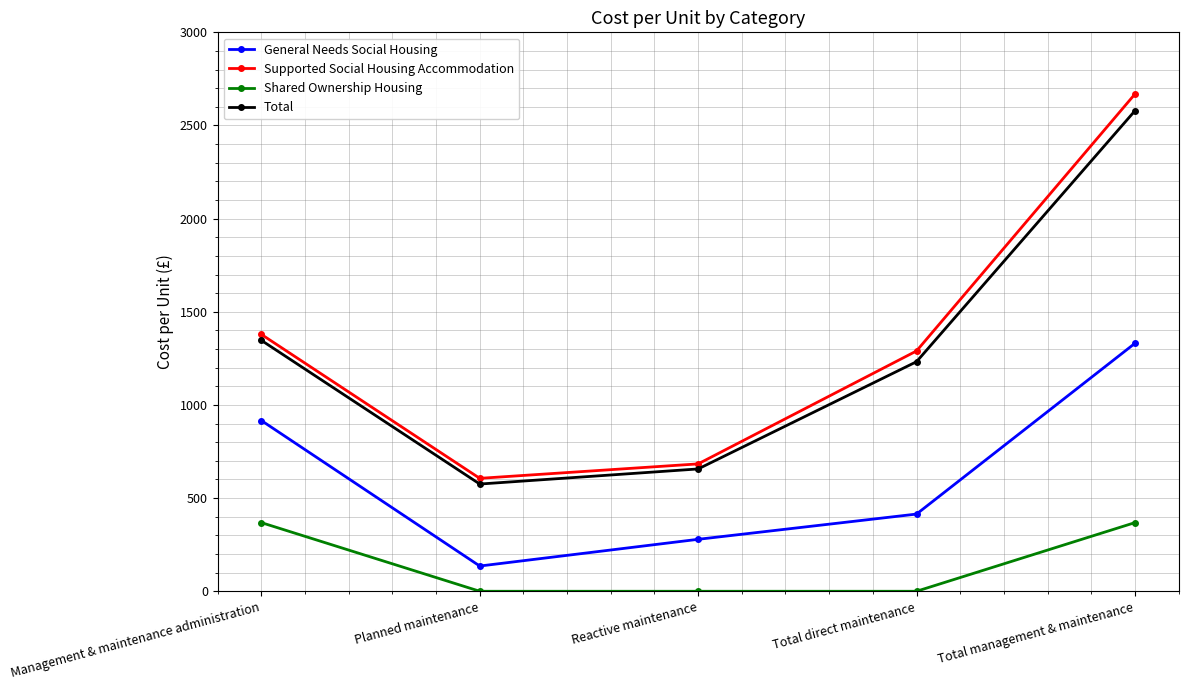

What is the total value across all series at Total management & maintenance?

6946.4